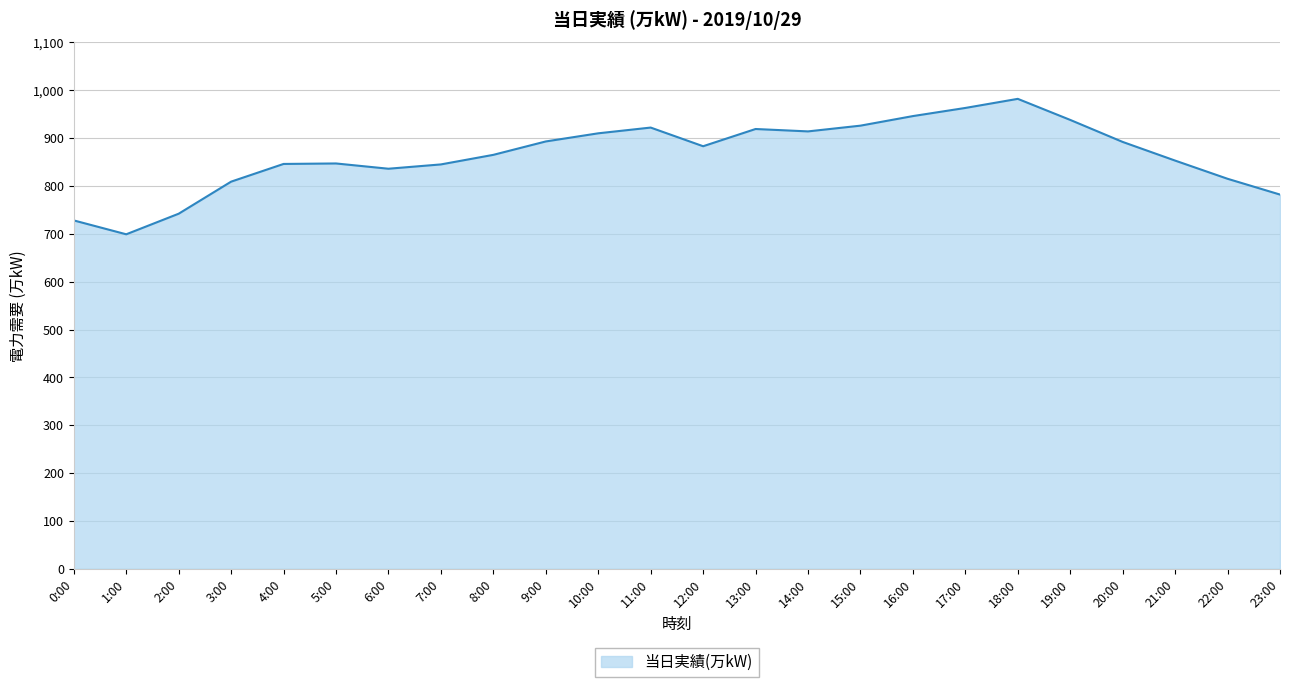

What is the change in value from 3:00 to 10:00?

+101